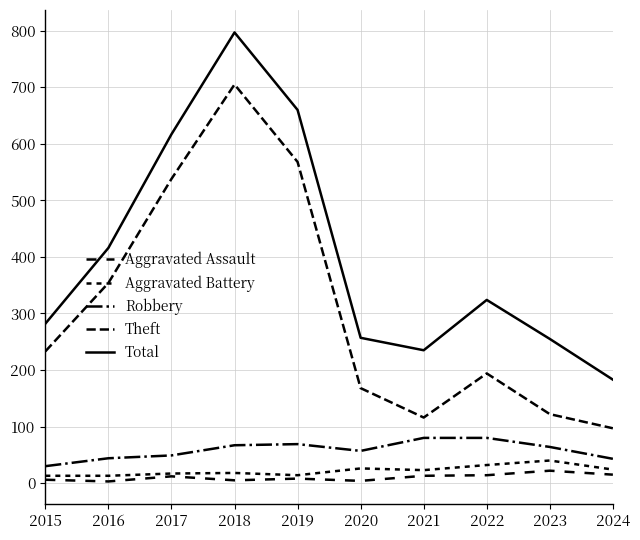

Which series has the largest range (max minus min)?

Total